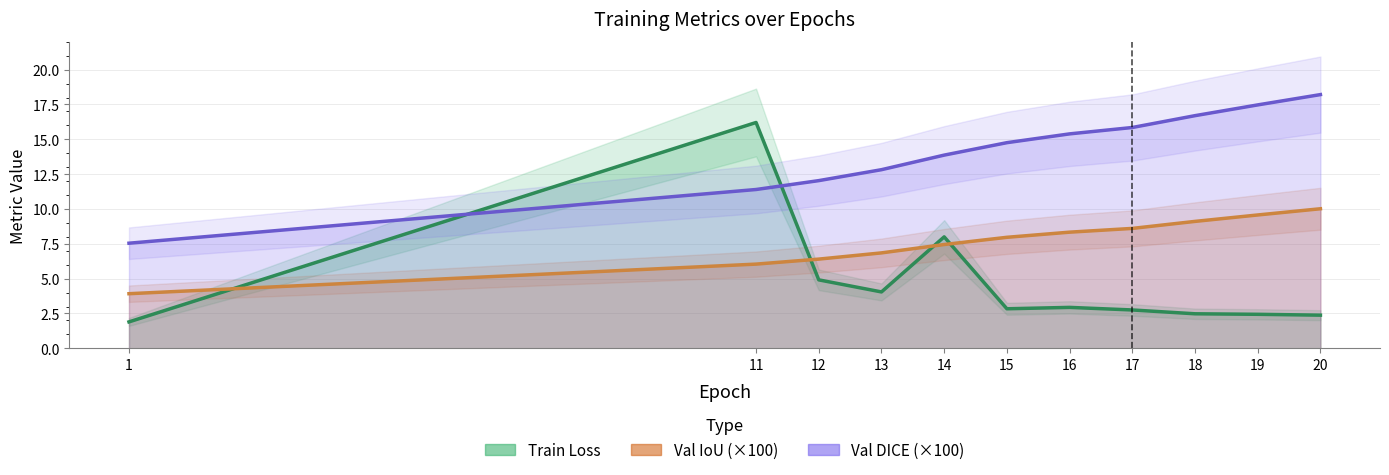

Reading left to right, transcribe all the data shown in this chart.

Train Loss: 1=1.9	11=16.2	12=4.9	13=4.0	14=8.0	15=2.8	16=2.9	17=2.8	18=2.5	19=2.4	20=2.4
Val IoU: 1=3.9	11=6.0	12=6.4	13=6.8	14=7.5	15=8.0	16=8.3	17=8.6	18=9.1	19=9.6	20=10.0
Val DICE: 1=7.5	11=11.4	12=12.0	13=12.8	14=13.9	15=14.8	16=15.4	17=15.8	18=16.7	19=17.5	20=18.2